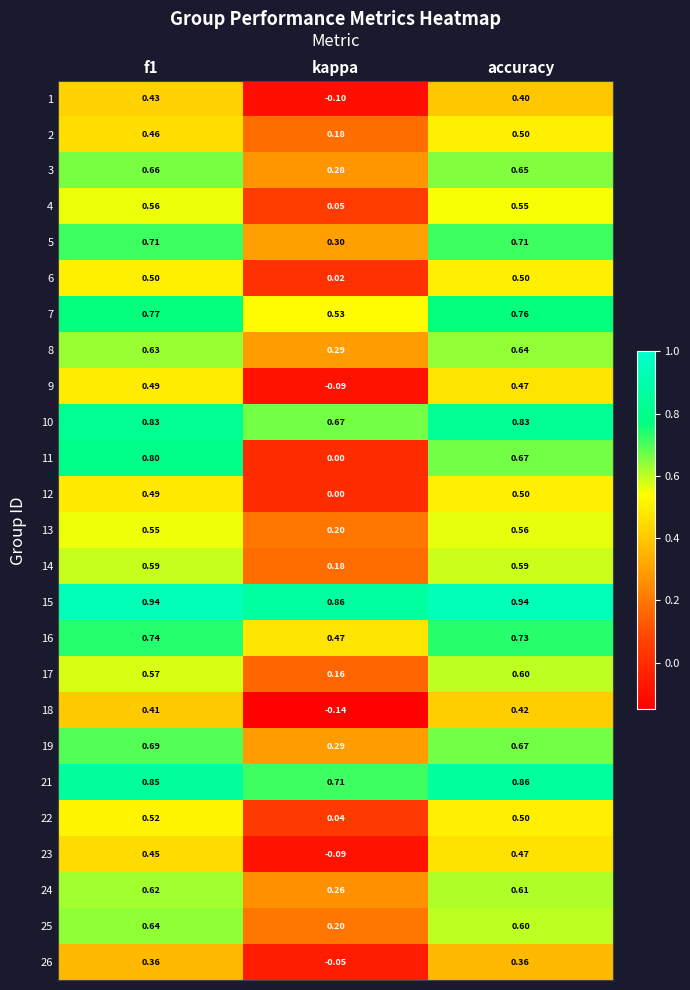

Where is 11 nearest to the value 0?

kappa